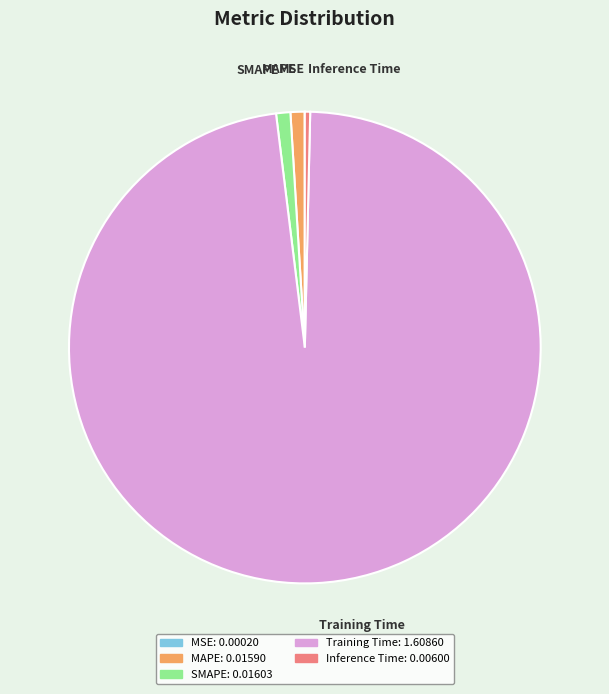

Combined, do SMAPE and Inference Time account for over 50%?

No